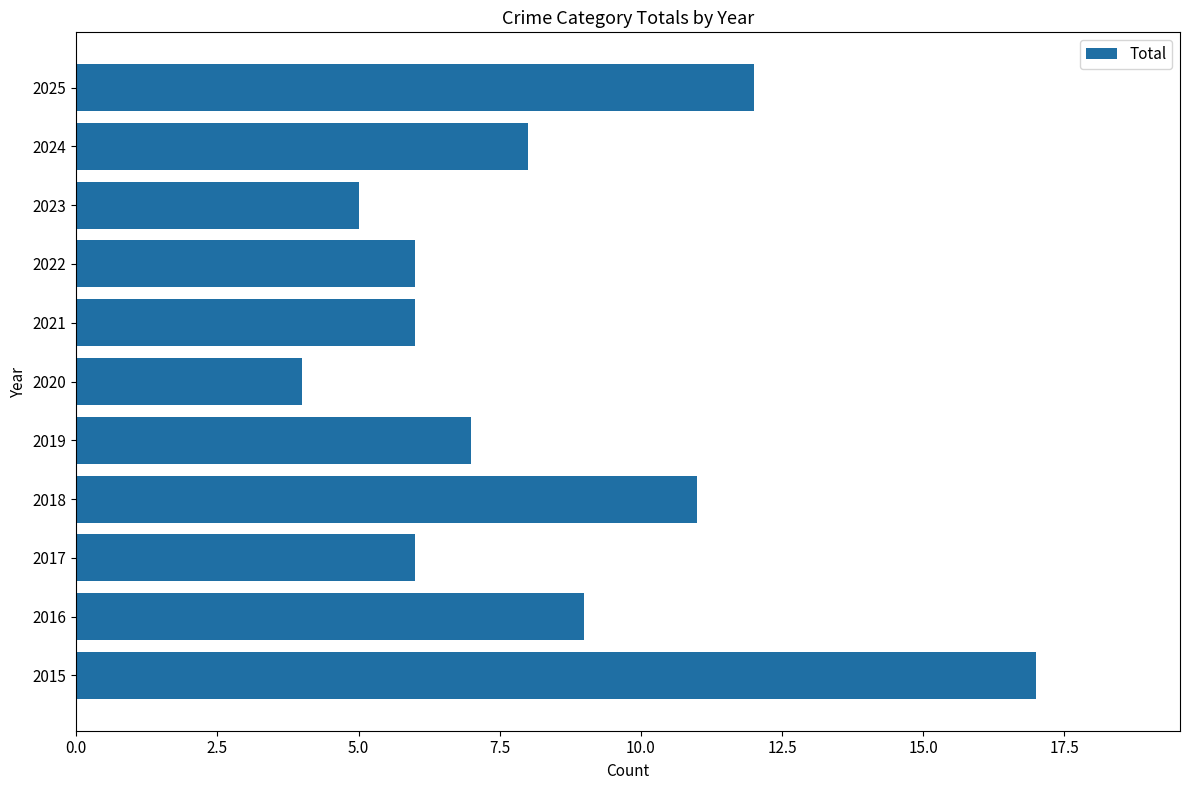

The chart shows a value of 3 at 2017. True or false?

False